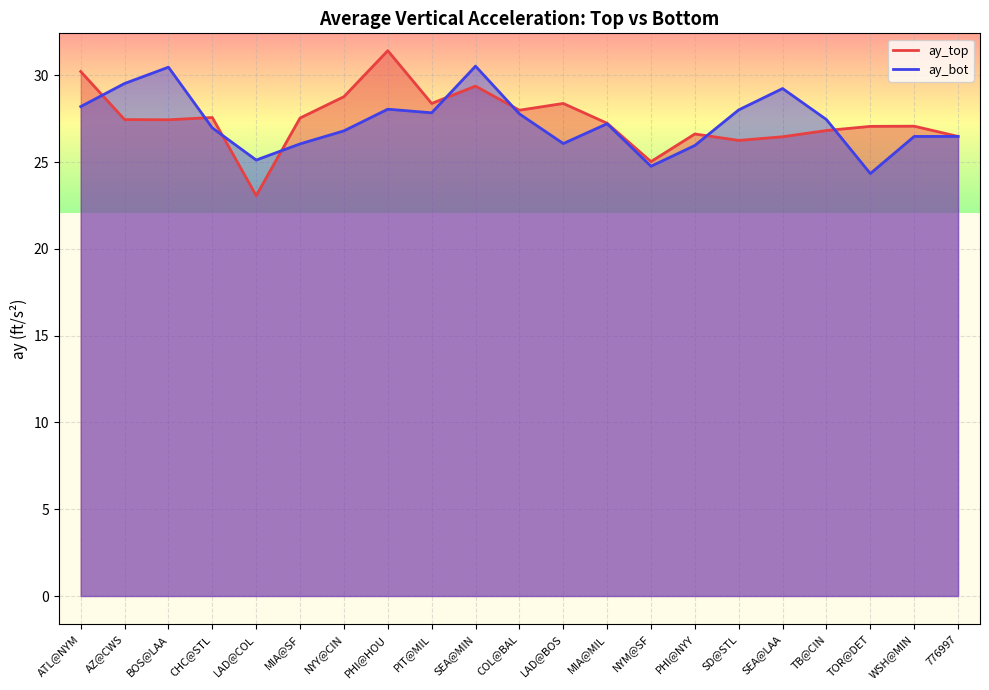

True or false: ay_top has more than 0 points higher than both neighbors.

True